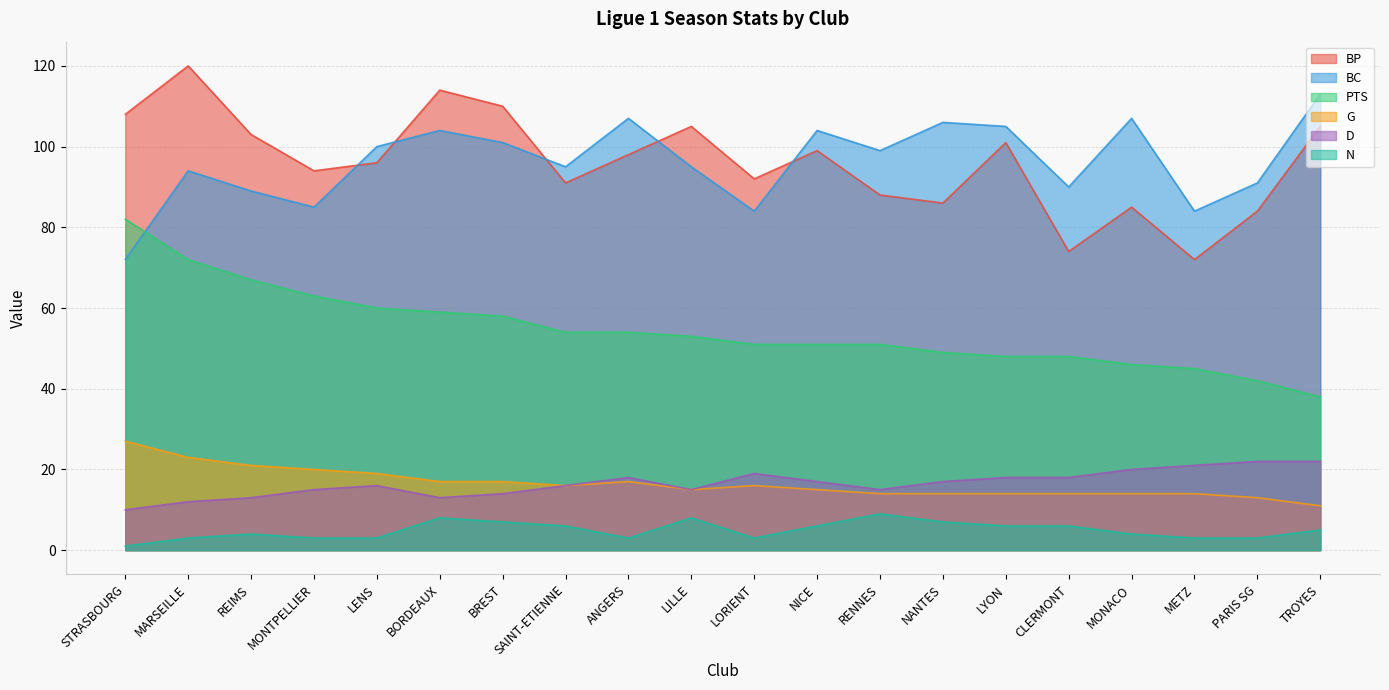

Read the PTS value at NANTES.

49